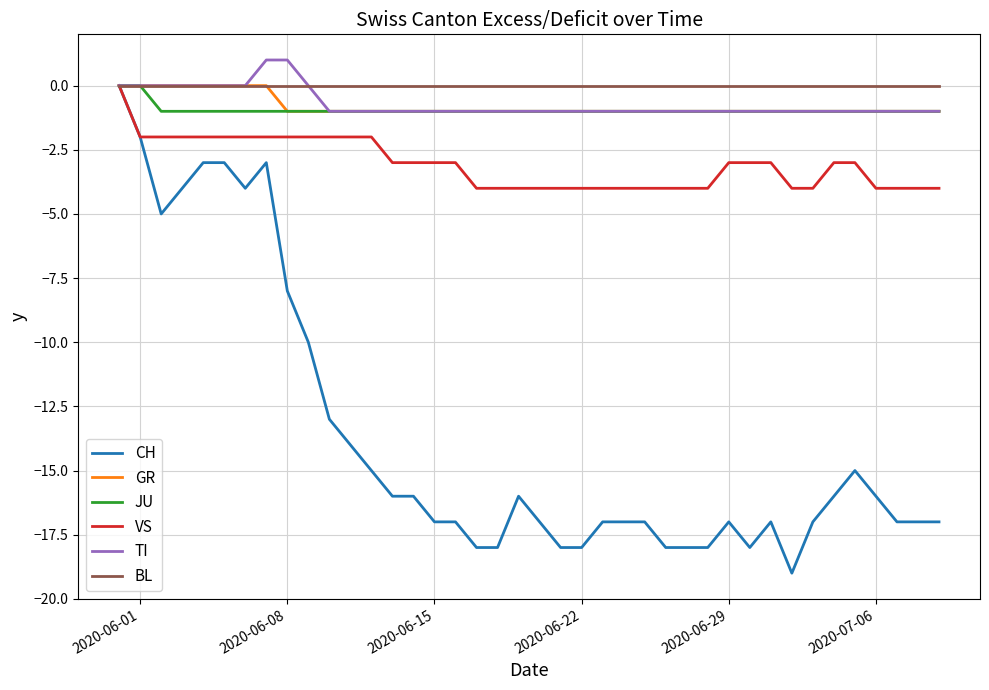

Reading right to left, transcribe all the data shown in this chart.

CH: -17	-17	-17	-16	-15	-16	-17	-19	-17	-18	-17	-18	-18	-18	-17	-17	-17	-18	-18	-17	-16	-18	-18	-17	-17	-16	-16	-15	-14	-13	-10	-8	-3	-4	-3	-3	-4	-5	-2	0
GR: -1	-1	-1	-1	-1	-1	-1	-1	-1	-1	-1	-1	-1	-1	-1	-1	-1	-1	-1	-1	-1	-1	-1	-1	-1	-1	-1	-1	-1	-1	-1	-1	0	0	0	0	0	0	0	0
JU: -1	-1	-1	-1	-1	-1	-1	-1	-1	-1	-1	-1	-1	-1	-1	-1	-1	-1	-1	-1	-1	-1	-1	-1	-1	-1	-1	-1	-1	-1	-1	-1	-1	-1	-1	-1	-1	-1	0	0
VS: -4	-4	-4	-4	-3	-3	-4	-4	-3	-3	-3	-4	-4	-4	-4	-4	-4	-4	-4	-4	-4	-4	-4	-3	-3	-3	-3	-2	-2	-2	-2	-2	-2	-2	-2	-2	-2	-2	-2	0
TI: -1	-1	-1	-1	-1	-1	-1	-1	-1	-1	-1	-1	-1	-1	-1	-1	-1	-1	-1	-1	-1	-1	-1	-1	-1	-1	-1	-1	-1	-1	0	1	1	0	0	0	0	0	0	0
BL: 0	0	0	0	0	0	0	0	0	0	0	0	0	0	0	0	0	0	0	0	0	0	0	0	0	0	0	0	0	0	0	0	0	0	0	0	0	0	0	0